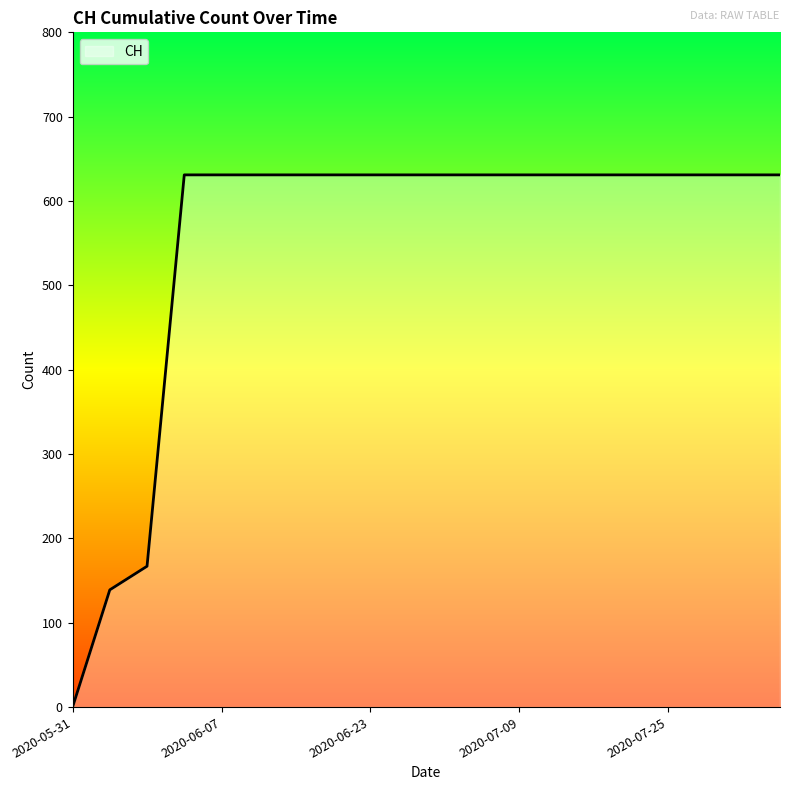

Does the chart display data point markers on the line(s)?

No